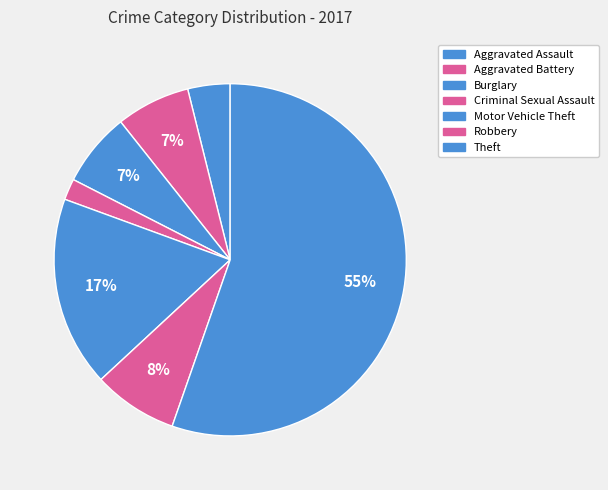

The Theft slice represents 70% of the pie. True or false?

False